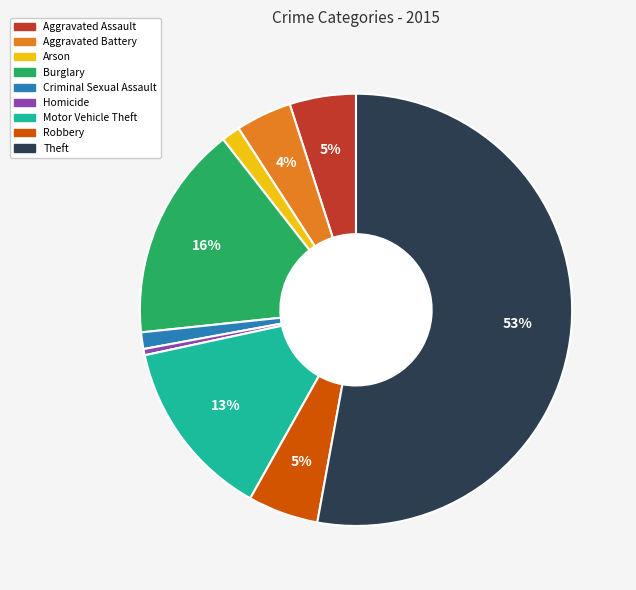

True or false: Homicide accounts for 14% of the total.

False